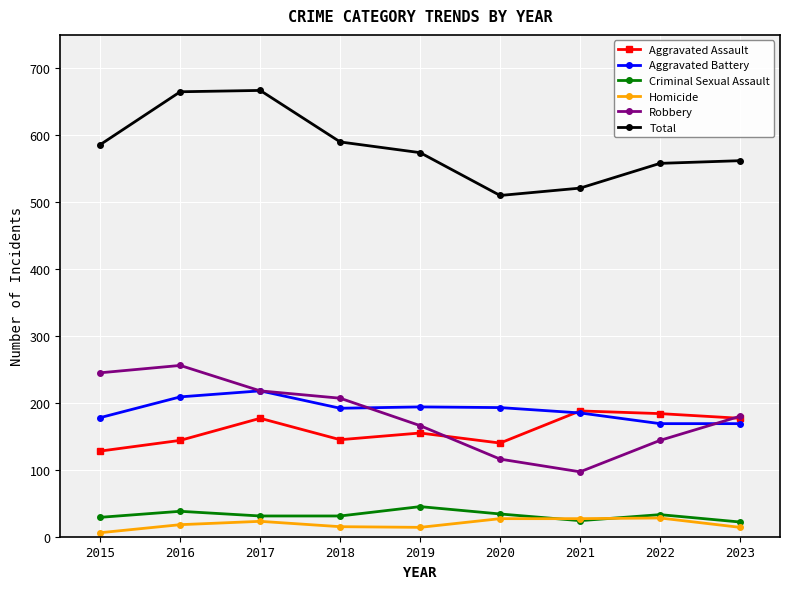

The Robbery series shows 166 at 2019. True or false?

True